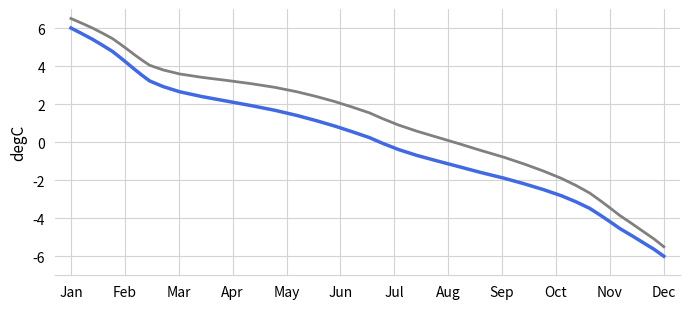

What is the smallest value displayed?

-6.0